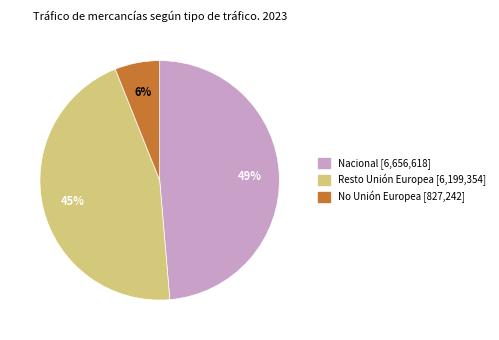

What is the smallest slice in the pie chart?

No Unión Europea